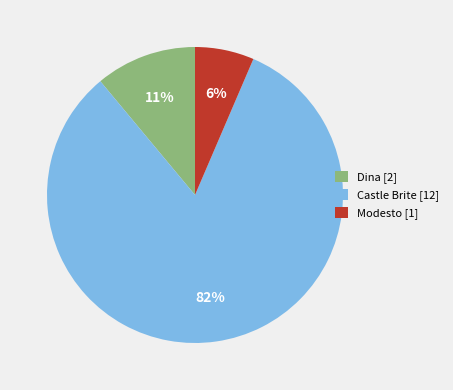

Is it true that Castle Brite [12] is 91% of the pie?

False